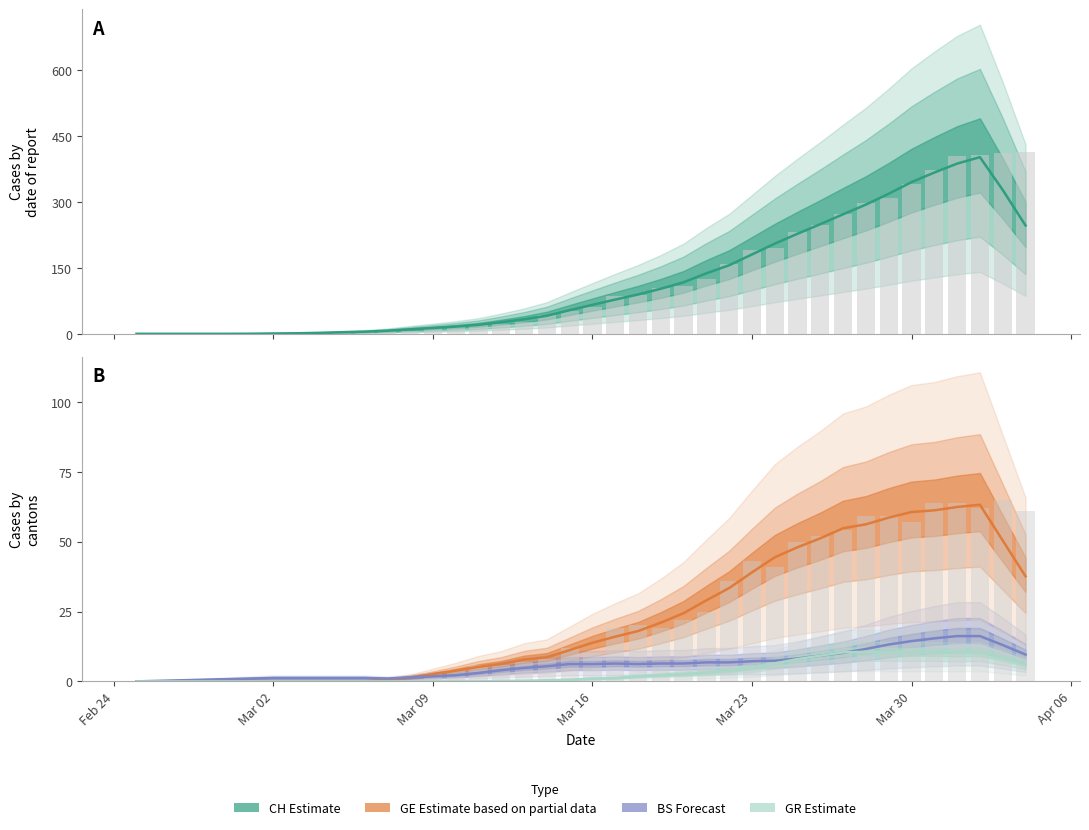

Does the chart contain stacked bars?

No